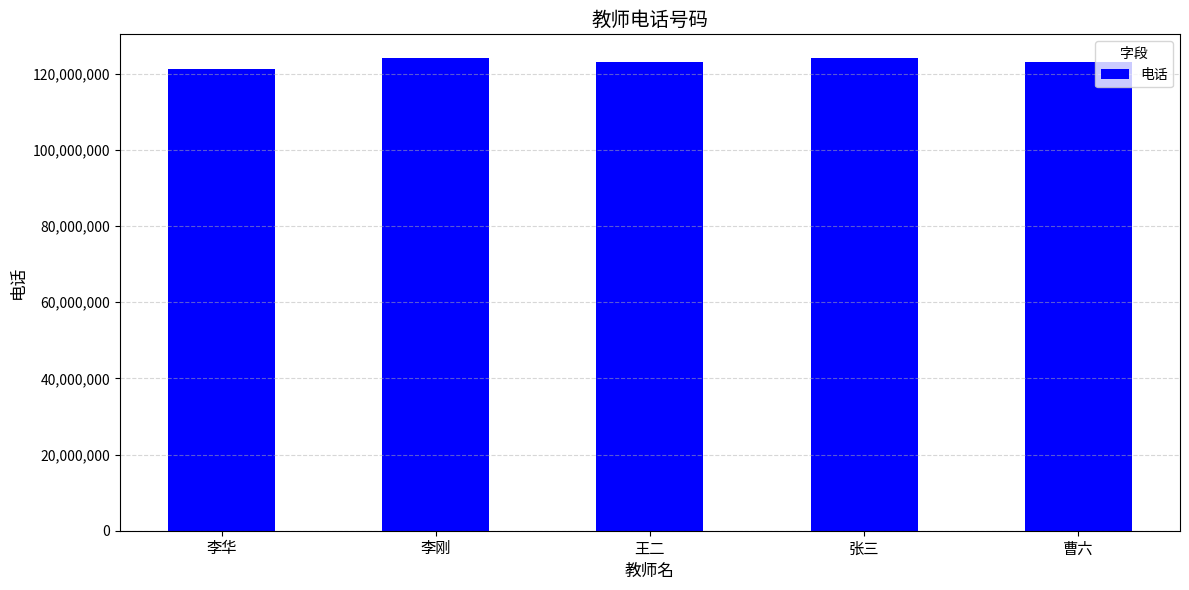

What is the label of the 1st bar from the right?

曹六